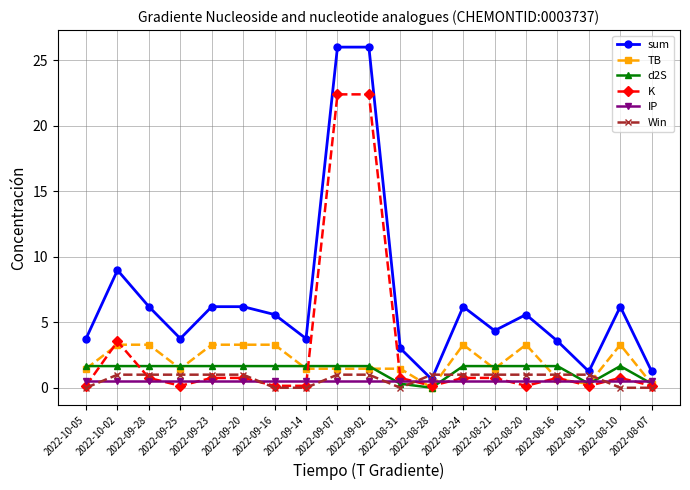

True or false: TB has more than 1 interior local peaks.

True